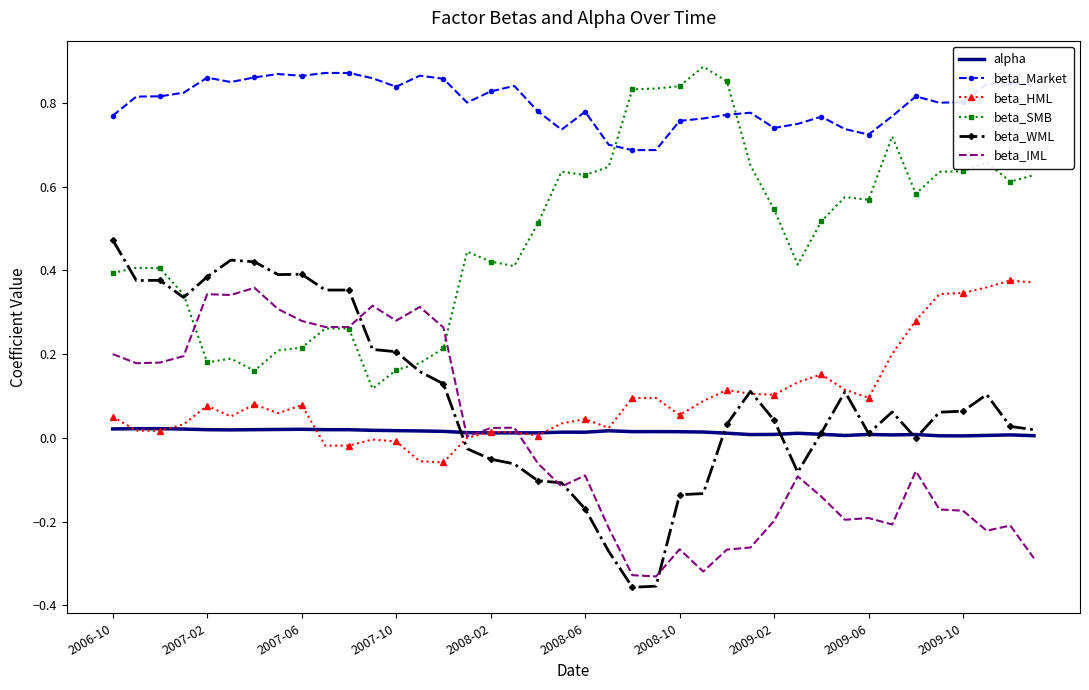

Which series has the largest total across all categories?

beta_Market